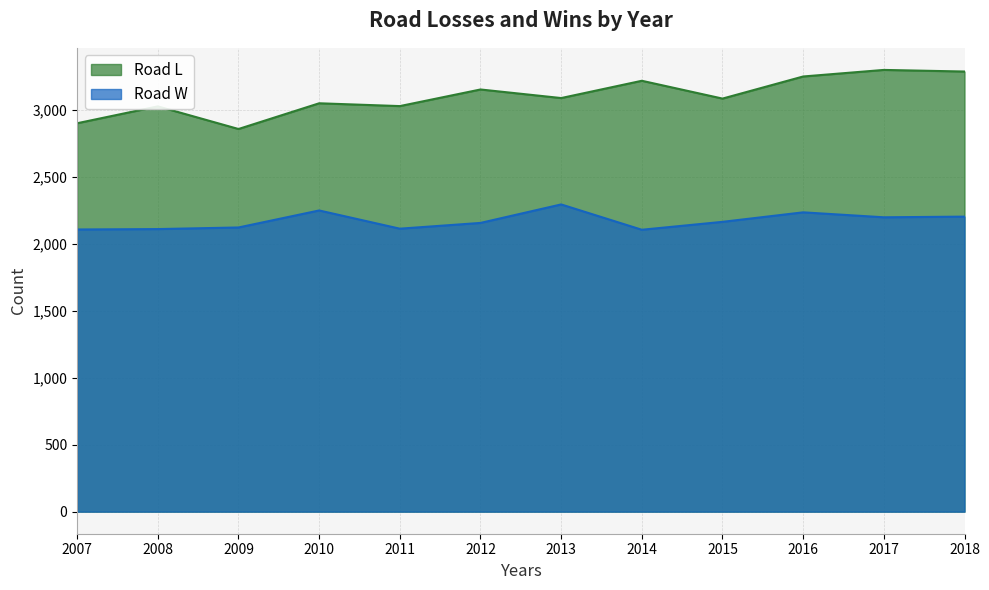

The Road L series shows 2899 at 2007. True or false?

True